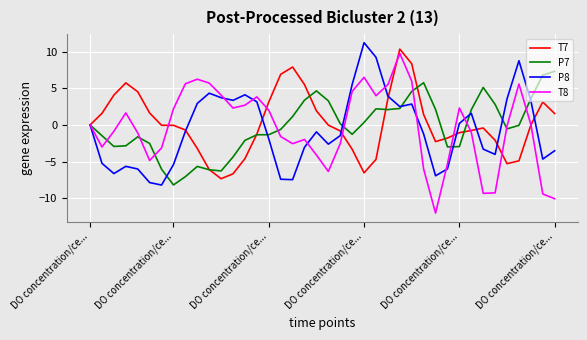

What is the minimum value for T7?

-7.3